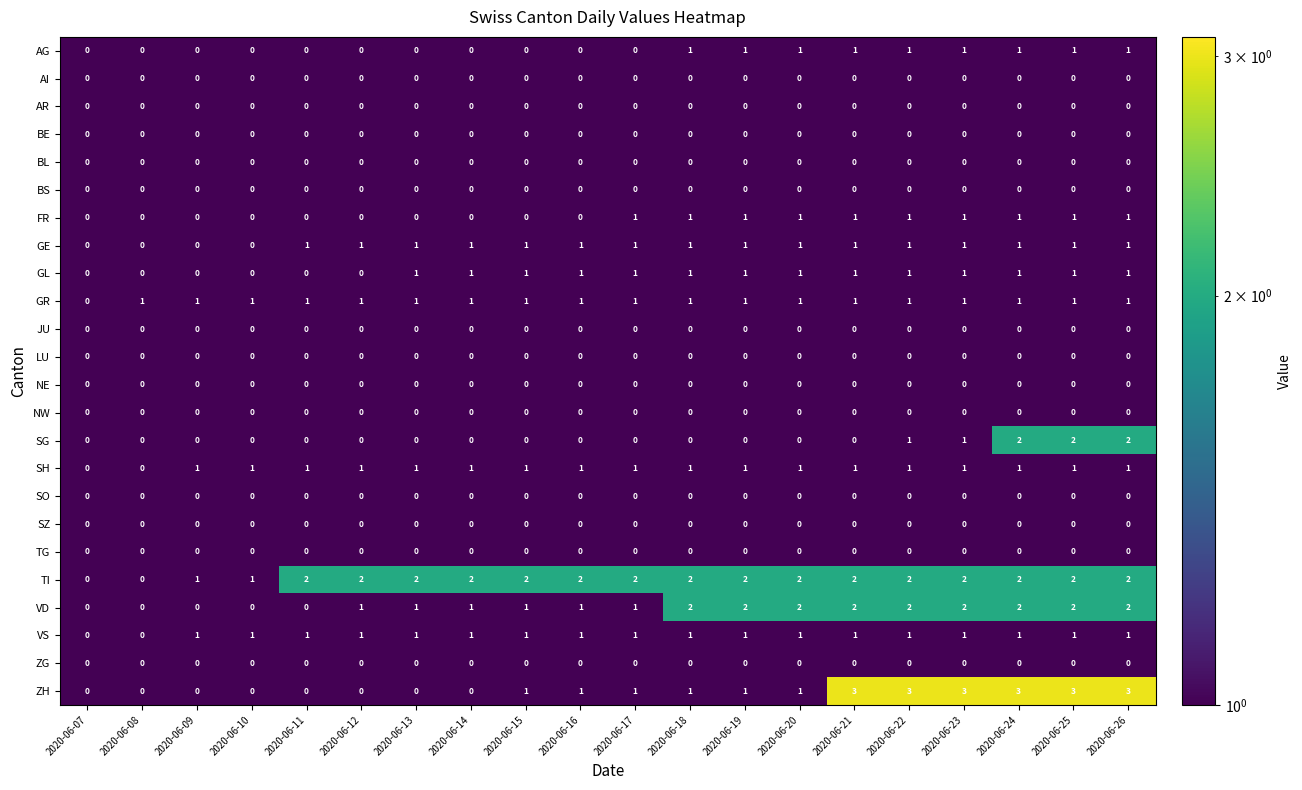

Between 2020-06-12 and 2020-06-24, which series saw the biggest shift?

ZH